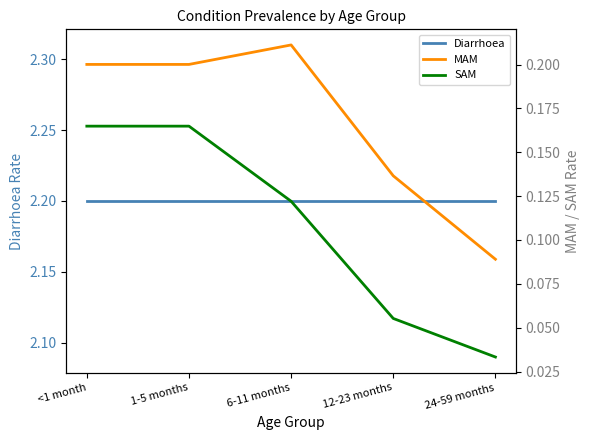

What is the sum of the Diarrhoea values at 24-59 months and 1-5 months?

4.4